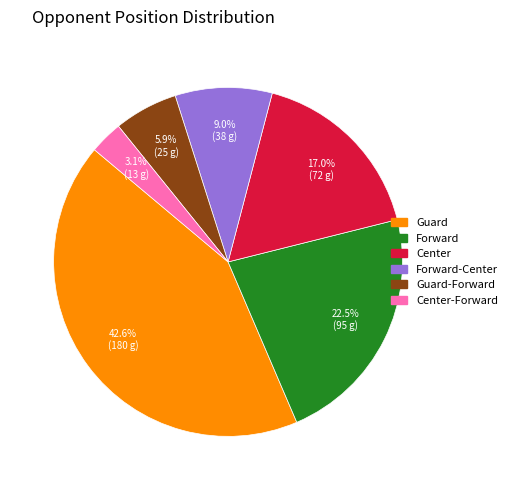

To the nearest percent, what is the difference between the Forward and Guard slice percentages?

20%